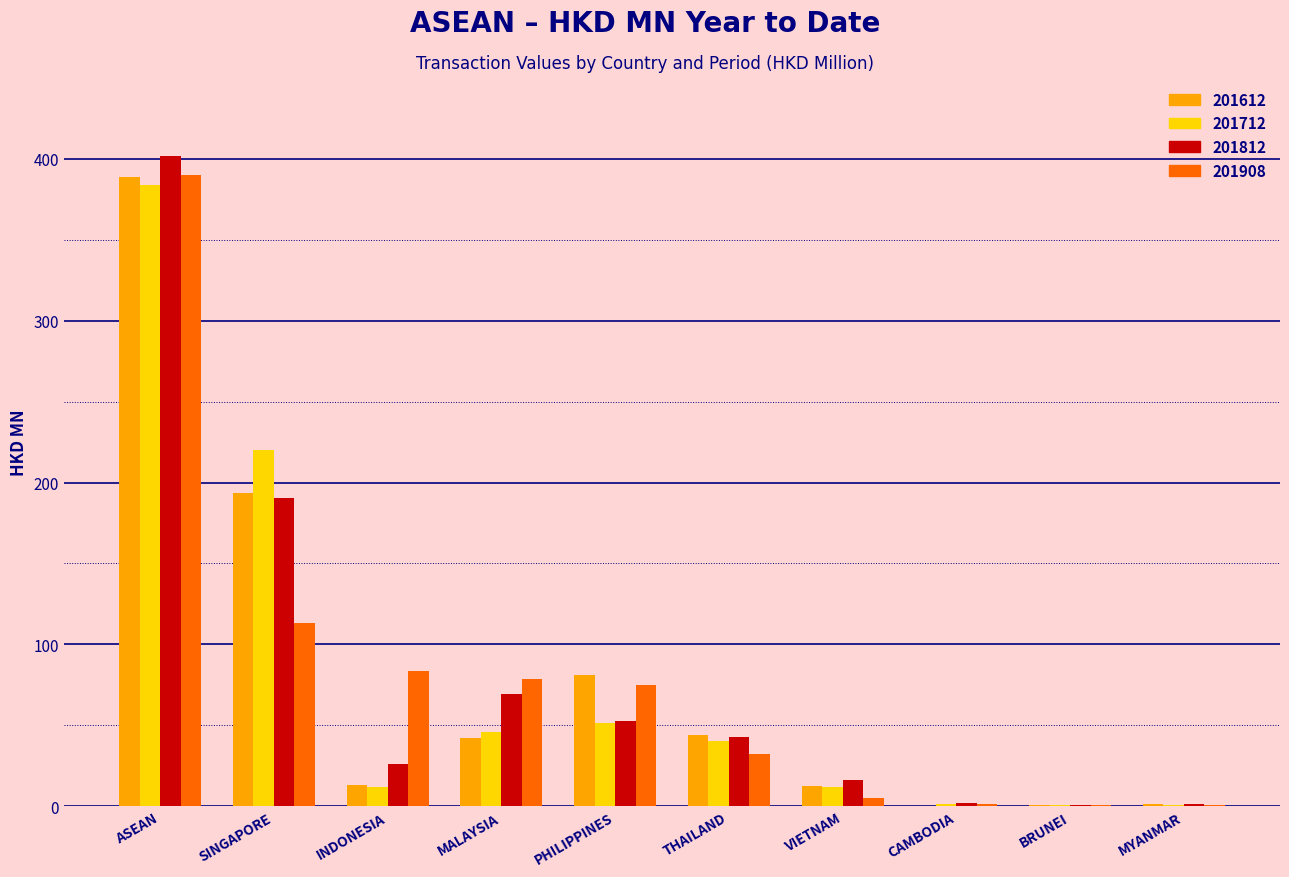

The 201712 series shows 0.7 at MYANMAR. True or false?

True